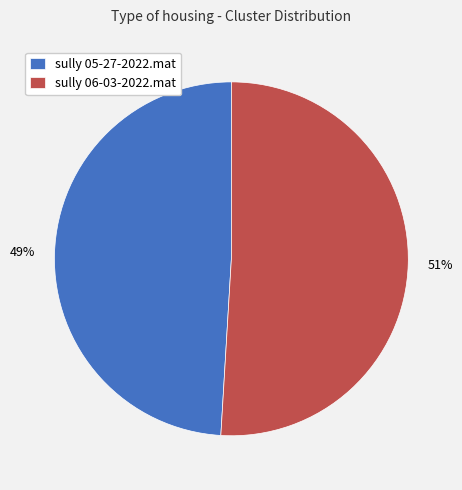

To the nearest percent, what portion does sully 05-27-2022.mat represent?

49%